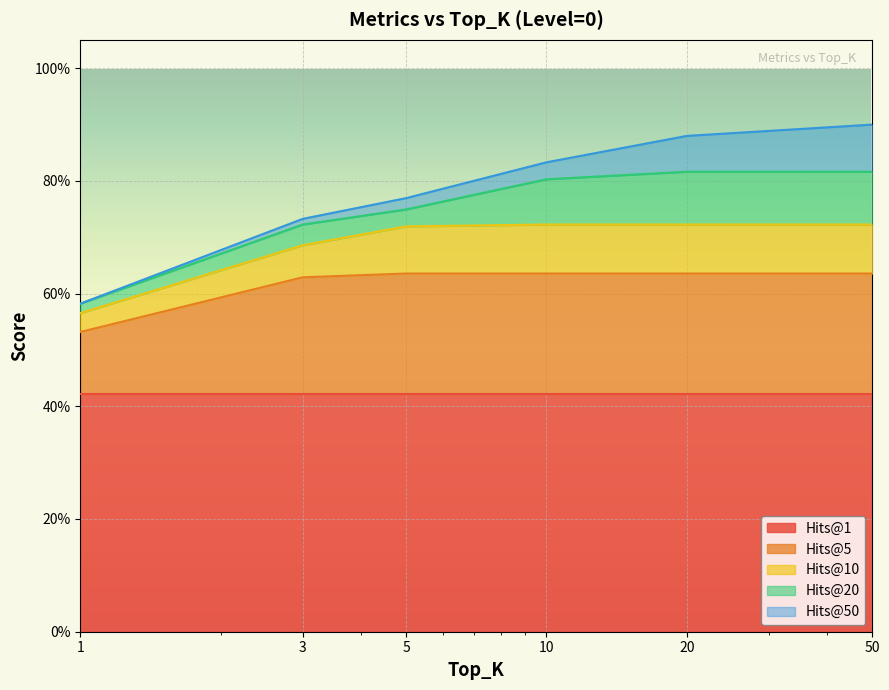

What is the minimum value for Hits@5?

0.5